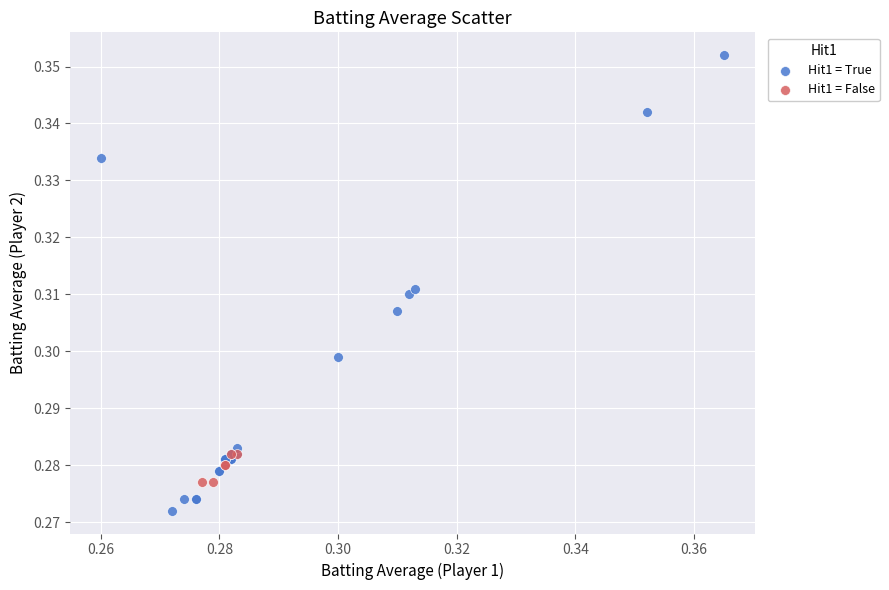

Which series has the largest Y range (max minus min)?

Hit1 = True